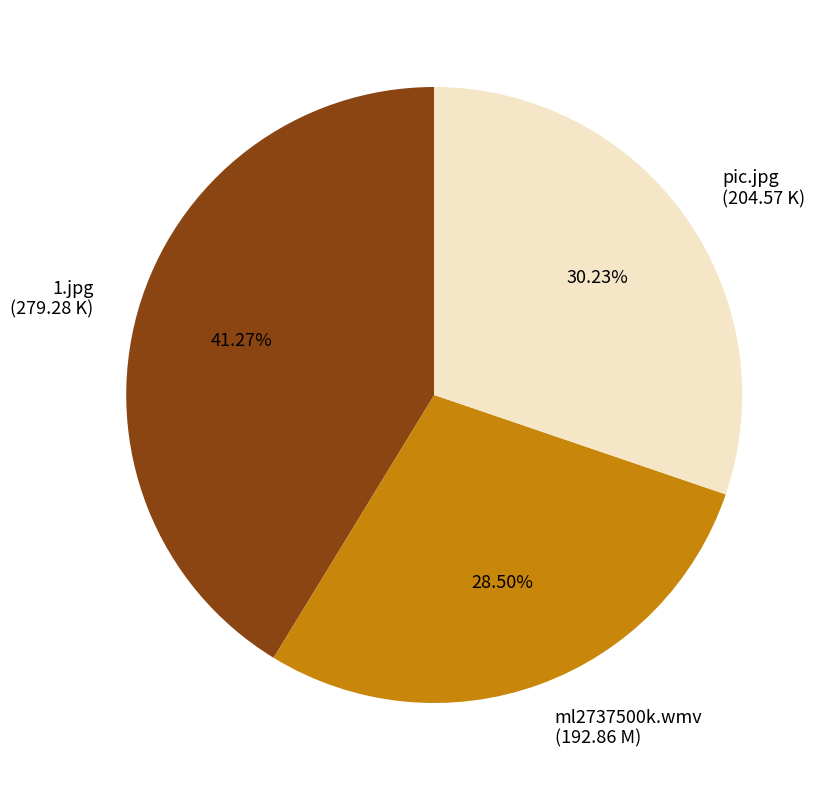

The 1.jpg slice represents 28% of the pie. True or false?

False